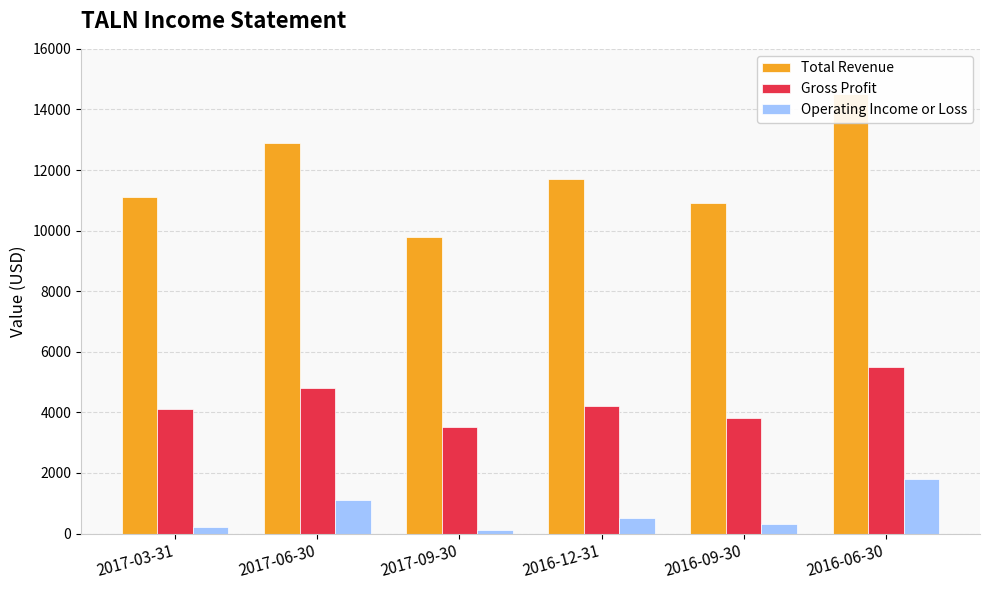

Read the Operating Income or Loss value at 2017-09-30.

100